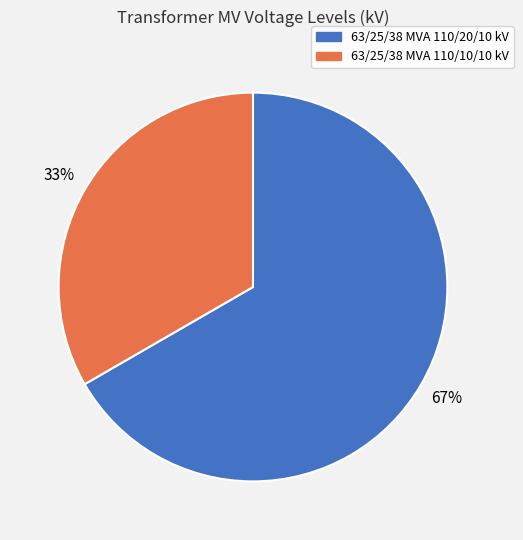

To the nearest percent, what is the average slice percentage?

50%